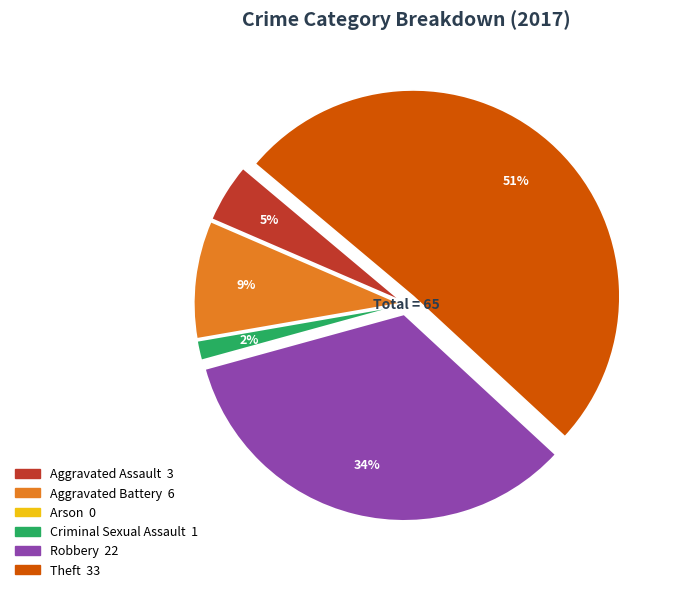

Do Theft and Aggravated Assault together represent more than half of the pie?

Yes